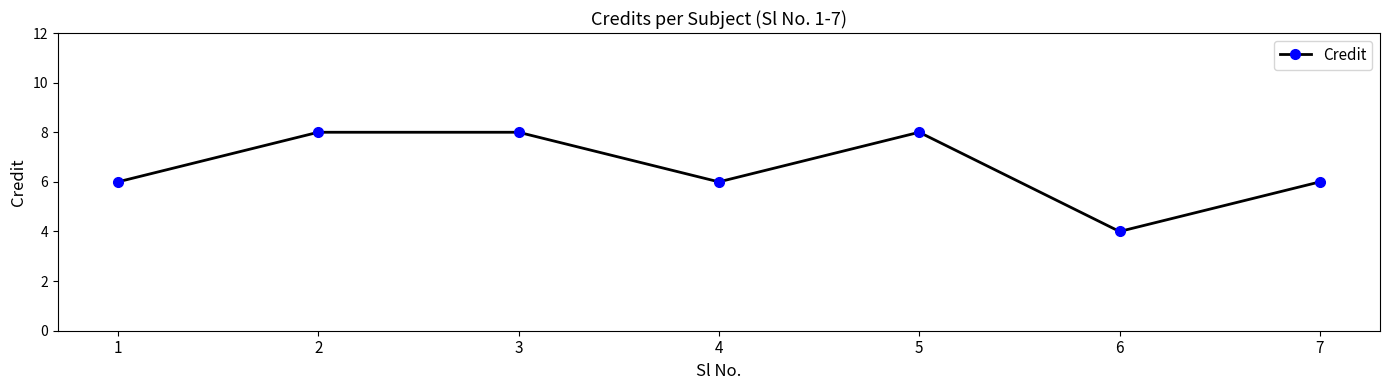

Where is the first local minimum?

4